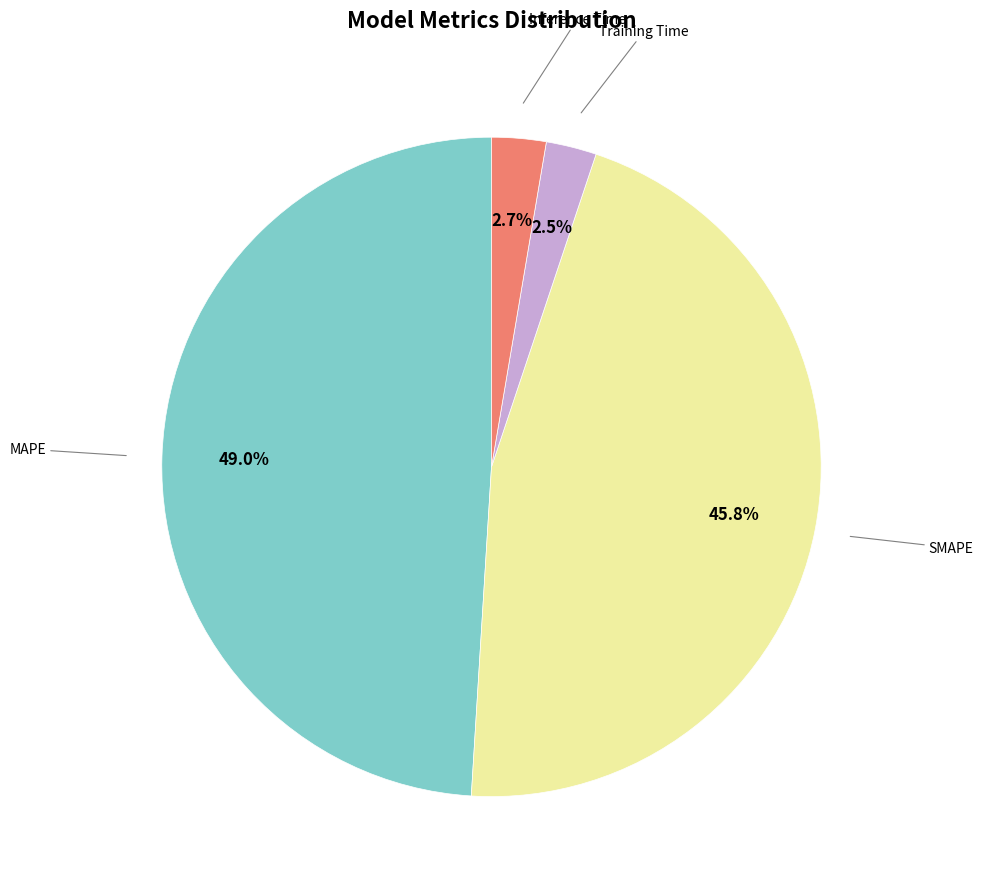

Is there any slice that represents more than half of the pie?

No